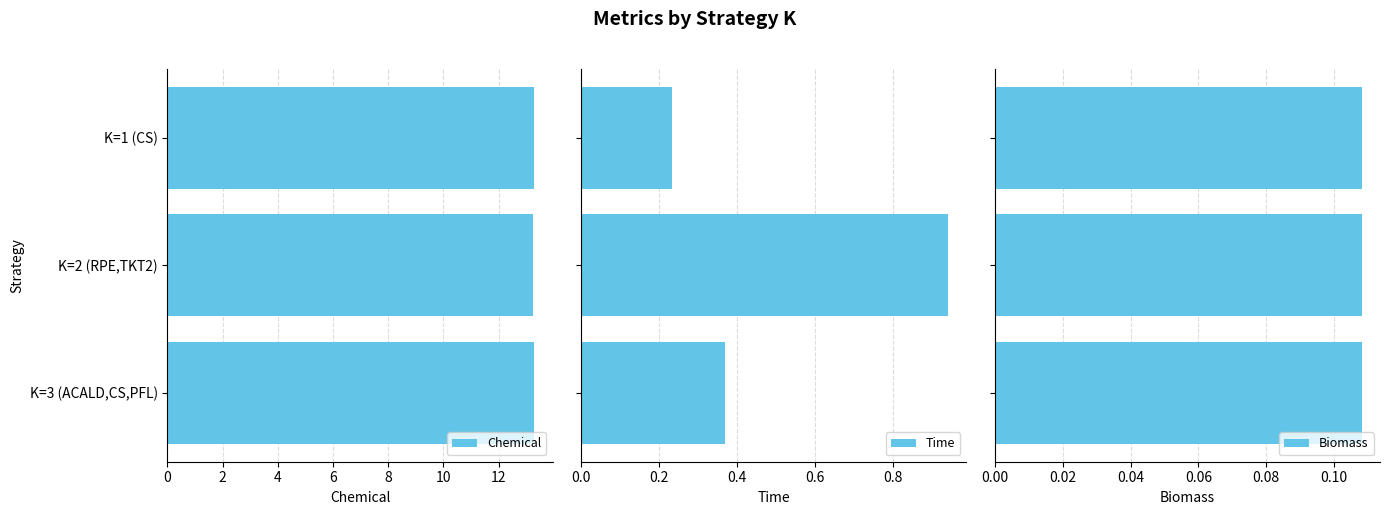

What are all the series names shown in the legend?

Chemical, Time, Biomass